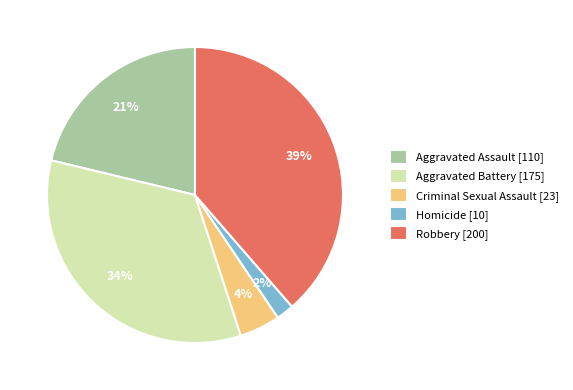

Is there a majority slice in this chart?

No